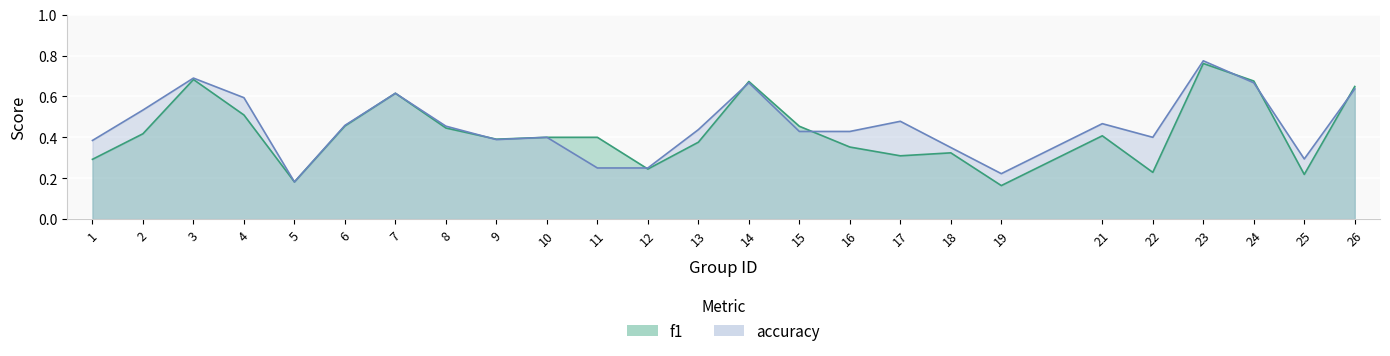

What is the total value across all series at 3?

1.4